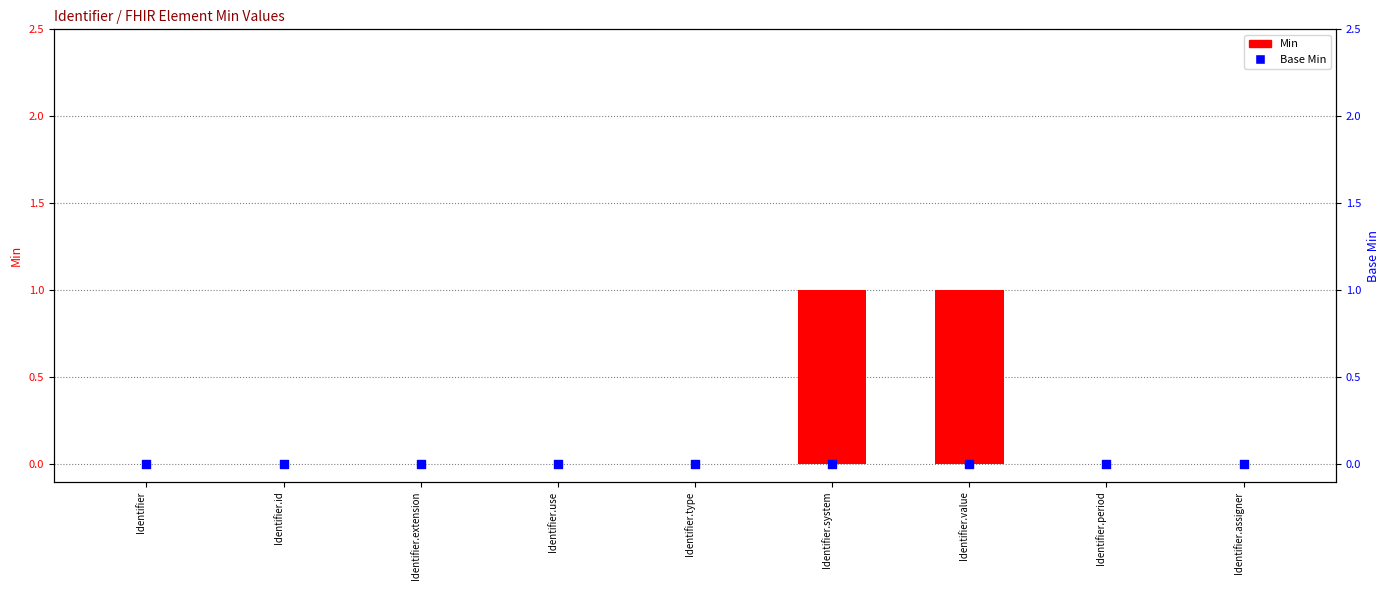

Which series has the widest spread of Y values?

Min